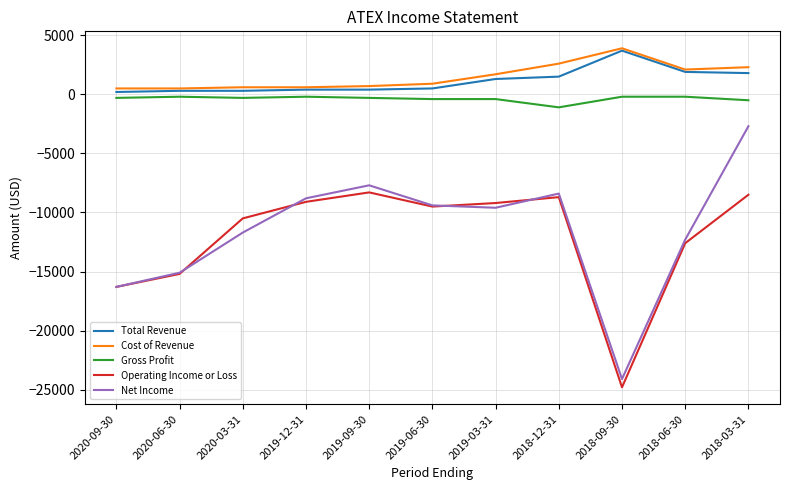

Which label corresponds to the largest value in the chart?

2018-09-30